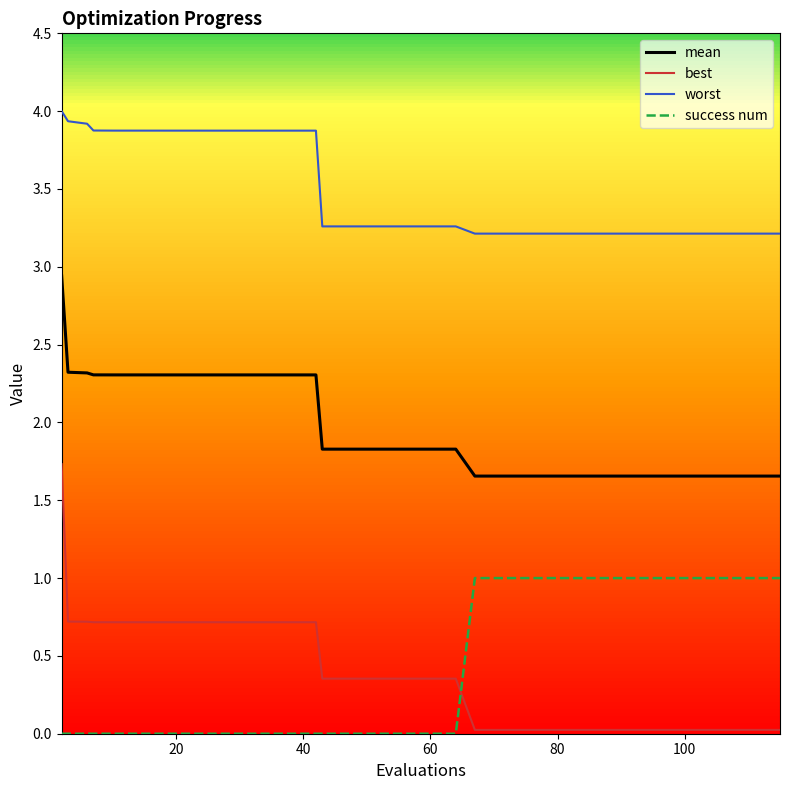

What is the maximum value for success num?

1.0